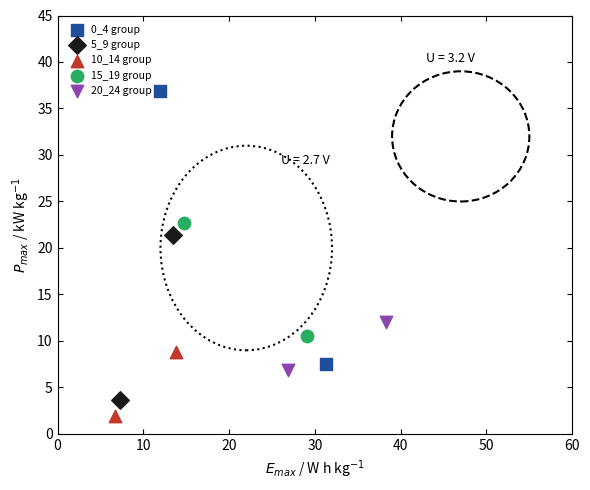

Which series reaches the maximum Y coordinate?

0_4 group